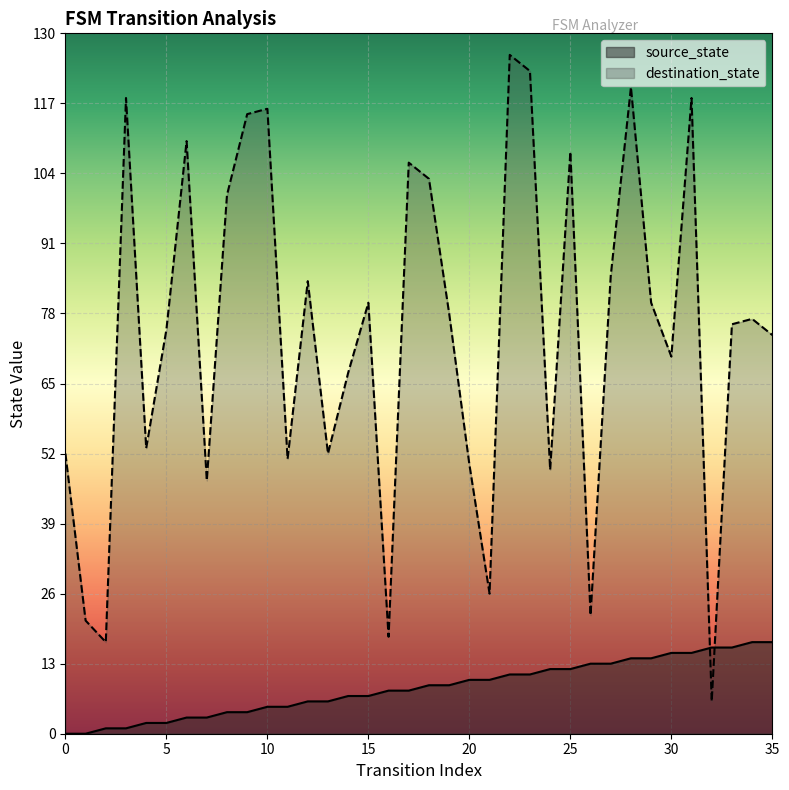

List the series in order of their overall mean, lowest first.

source_state, destination_state